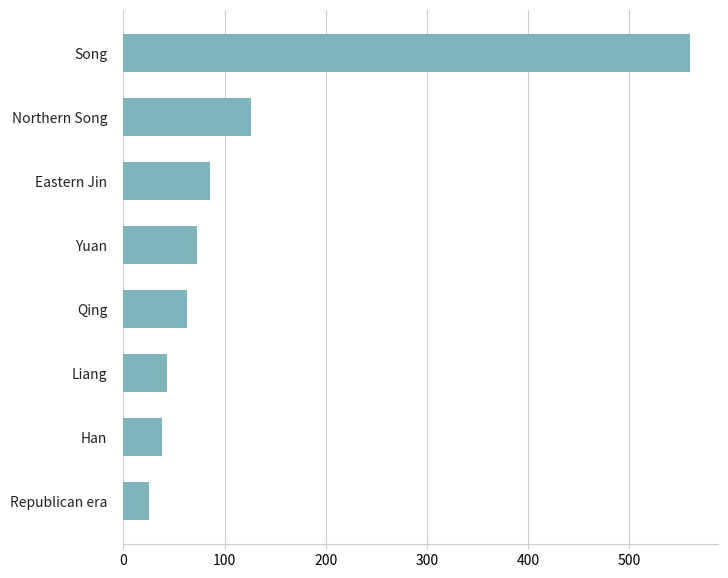

Reading bottom to top, list all the values displayed in this chart.

Republican era=25	Han=38	Liang=43	Qing=63	Yuan=73	Eastern Jin=86	Northern Song=126	Song=560